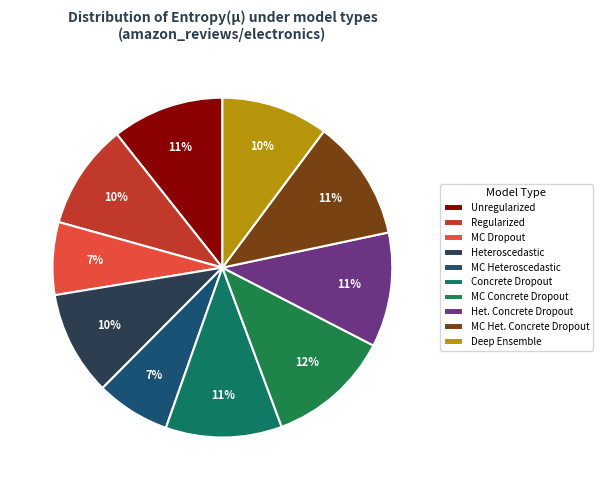

Which slice is the largest?

mc_concrete